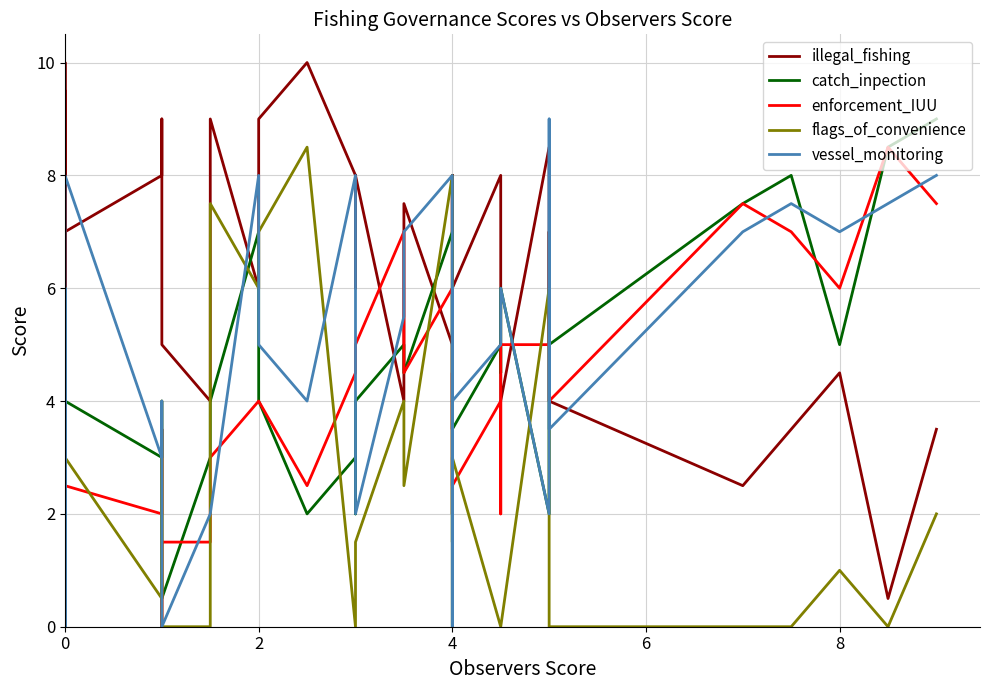

Between 0 and 4, which is larger?

4